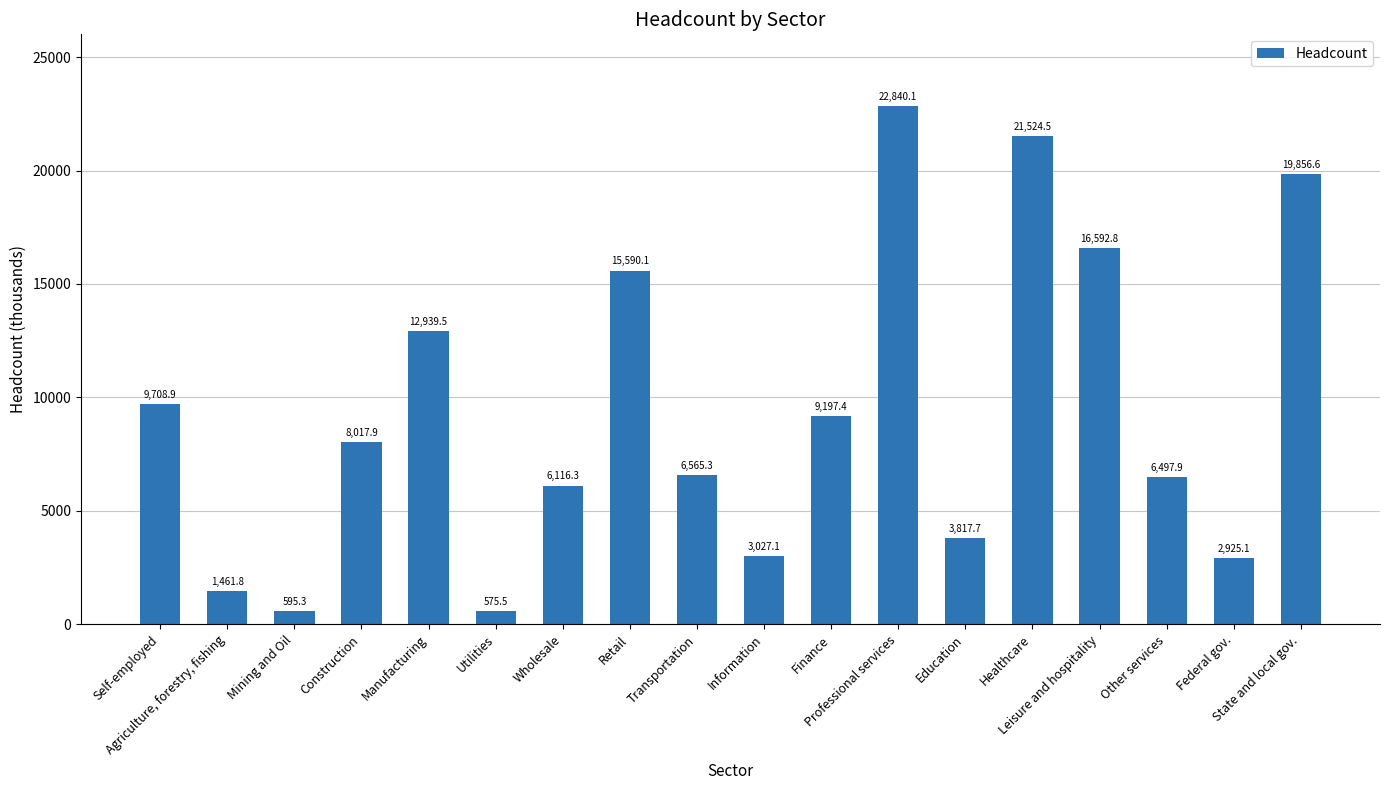

What is the ratio of the value at Other services to the value at Manufacturing?

0.5